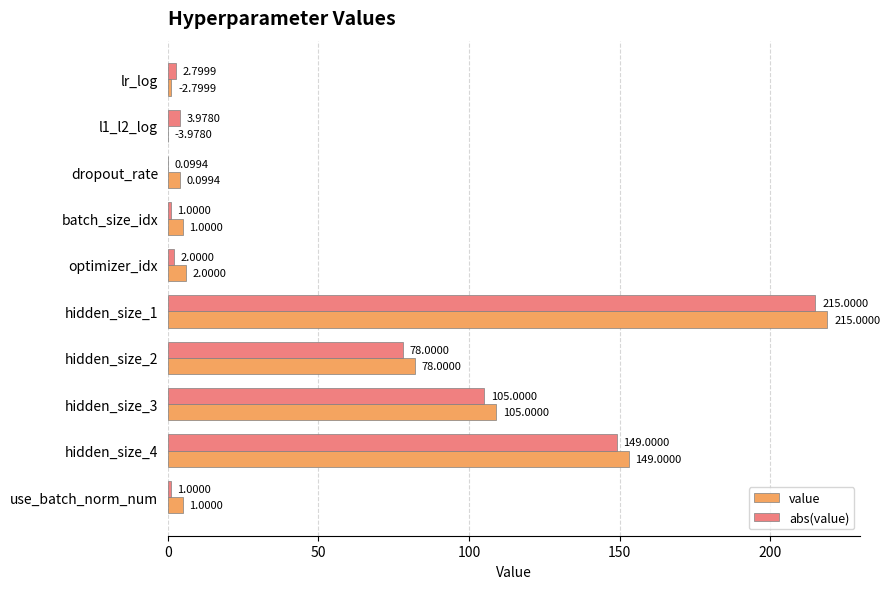

Count the number of categories in the chart.

10